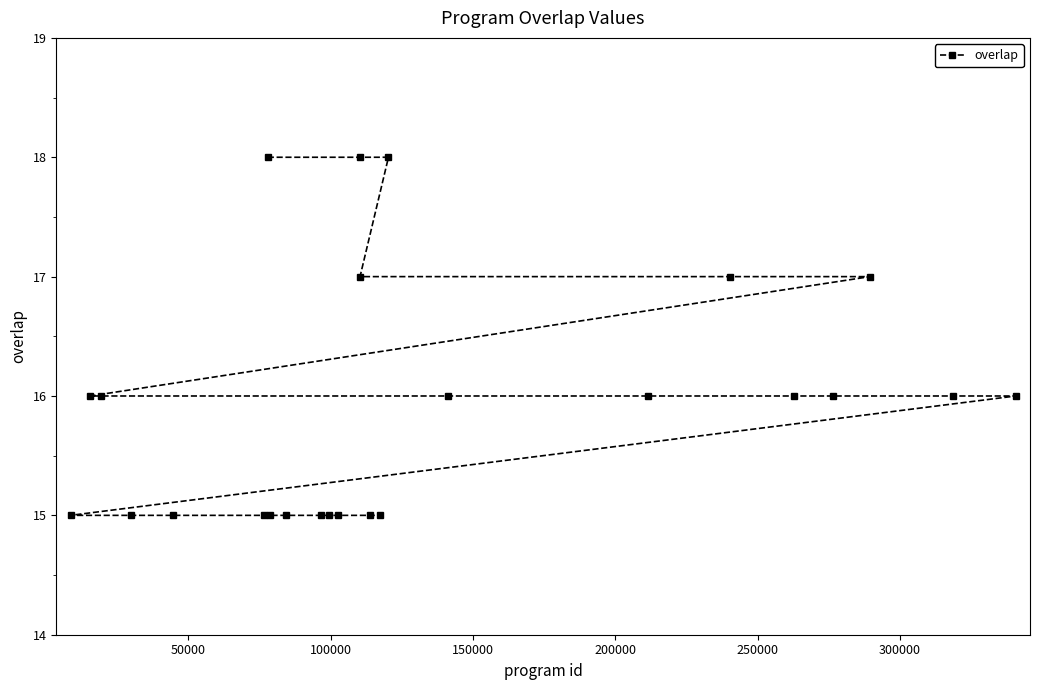

What is the value of the 8th point from the left?

15